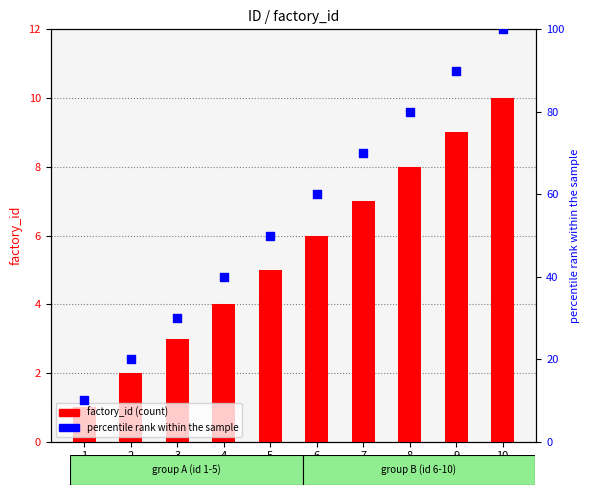

What is the total value across all series at 9?

99